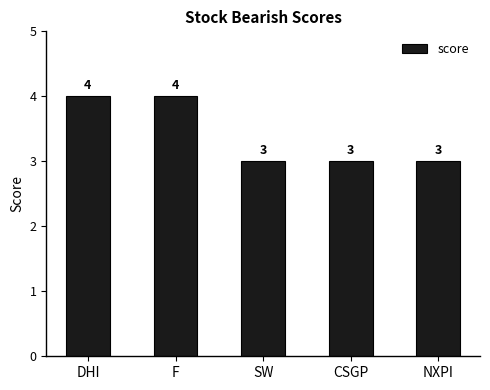

What is the average value?

3